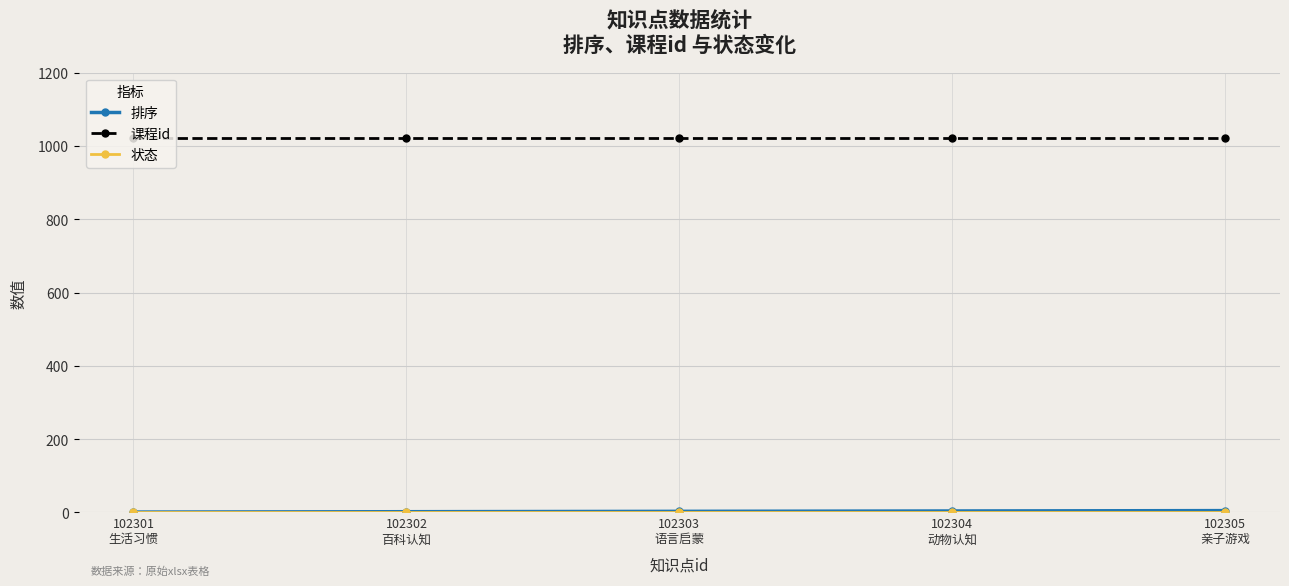

True or false: 课程id has more than 2 points higher than both neighbors.

False